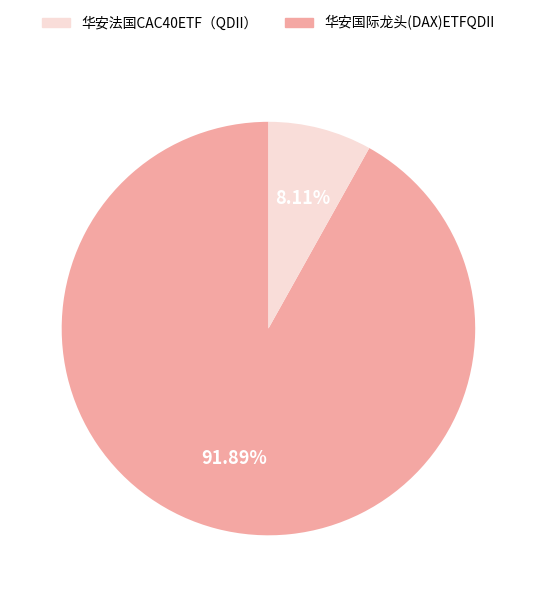

Count the number of slices in the pie.

2